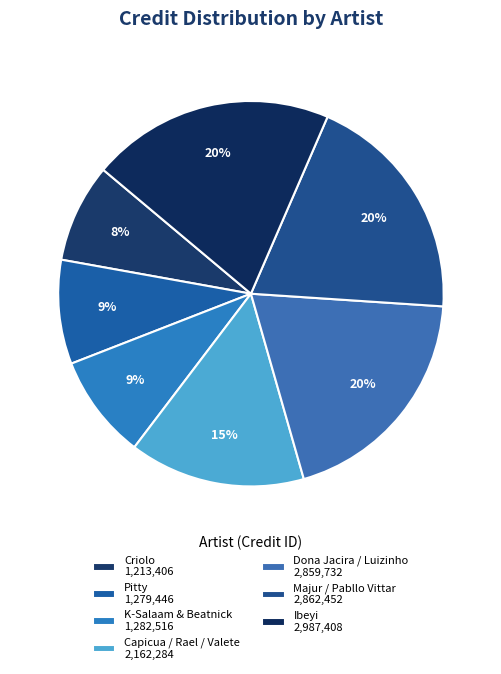

What percentage is the Pitty slice, to the nearest percent?

9%